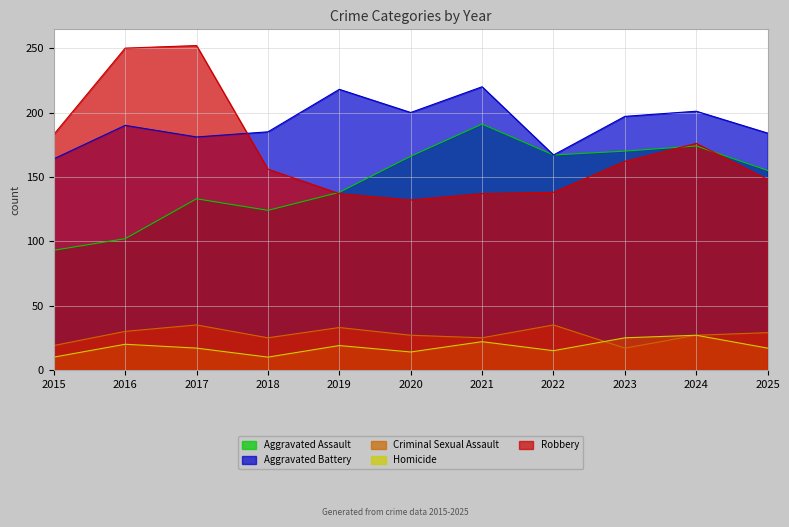

Rank the series by their maximum value, from lowest to highest.

Homicide, Criminal Sexual Assault, Aggravated Assault, Aggravated Battery, Robbery